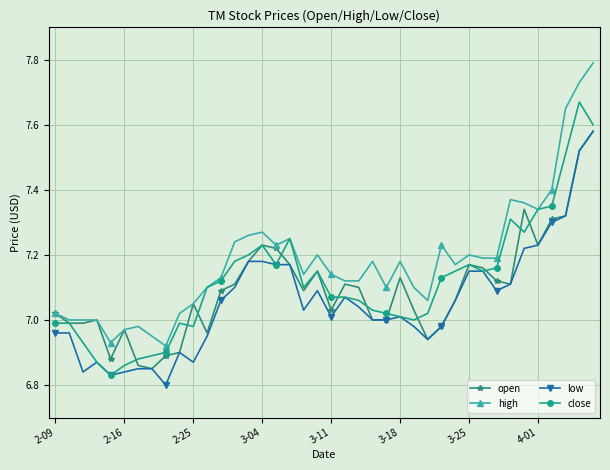

How many lines are shown in the chart?

4